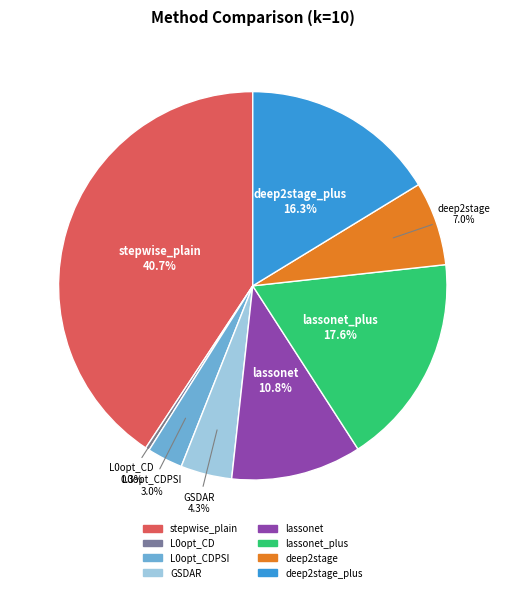

Is there any slice that represents more than half of the pie?

No